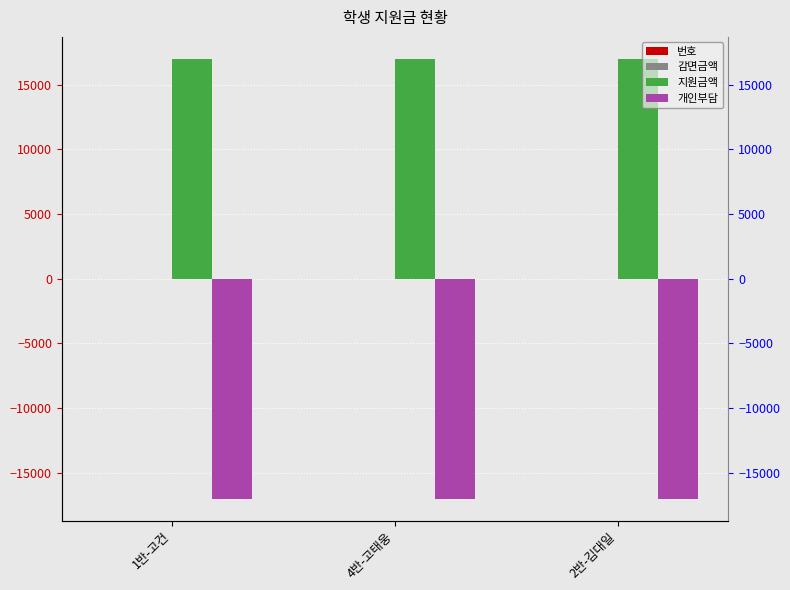

What is the spread (max minus min) of values at 1반-고건?

34000